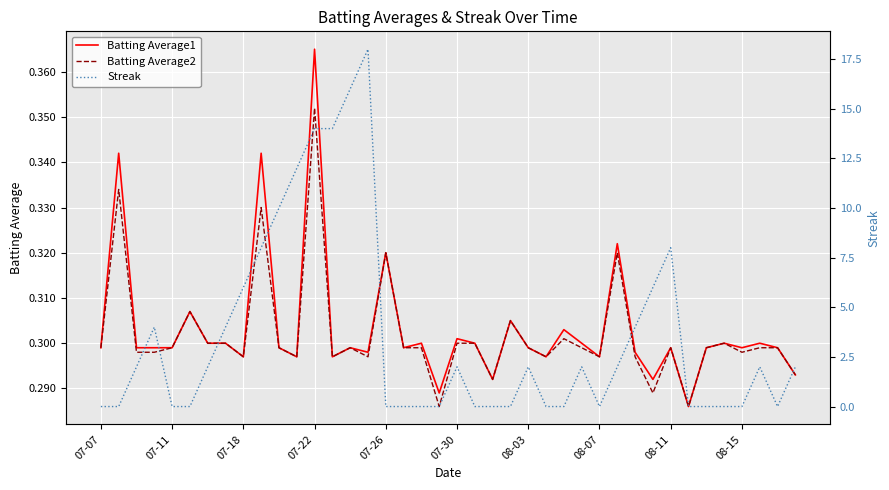

How many data points in Streak are above 2?

13